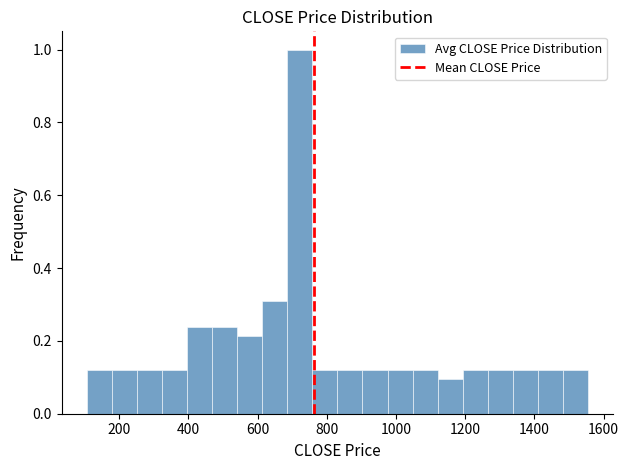

Read against the x-axis, roughly where is the centre of the tallest bar?

720